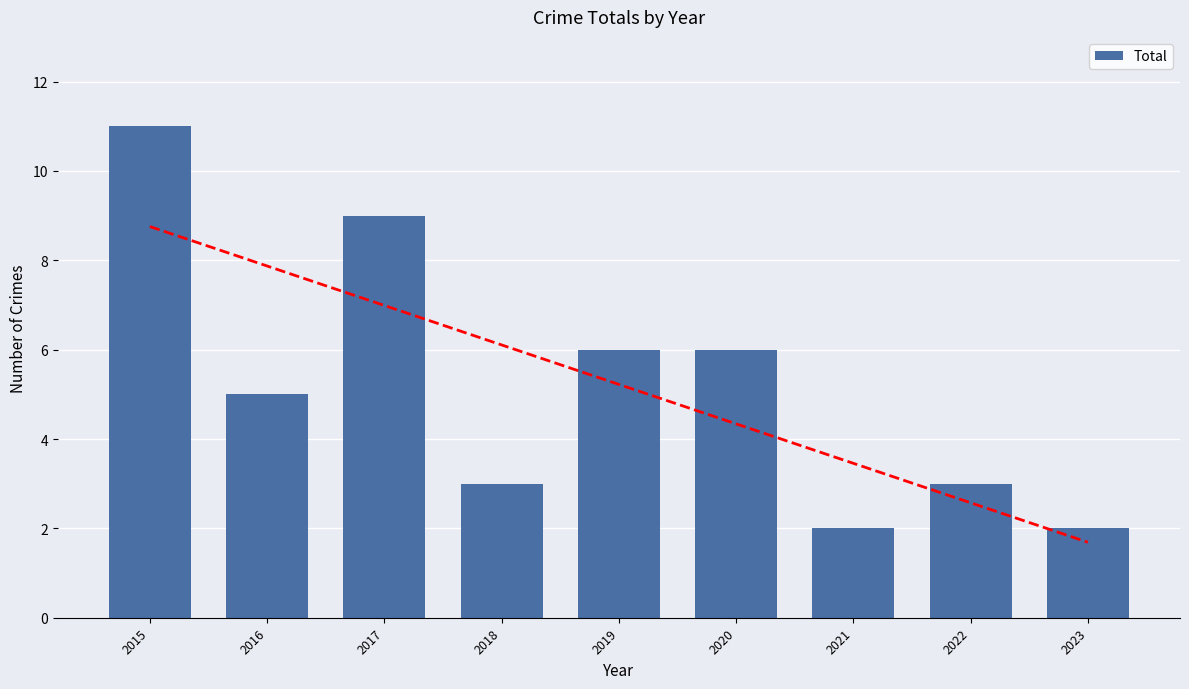

Where is the data nearest to the value 6?

2019